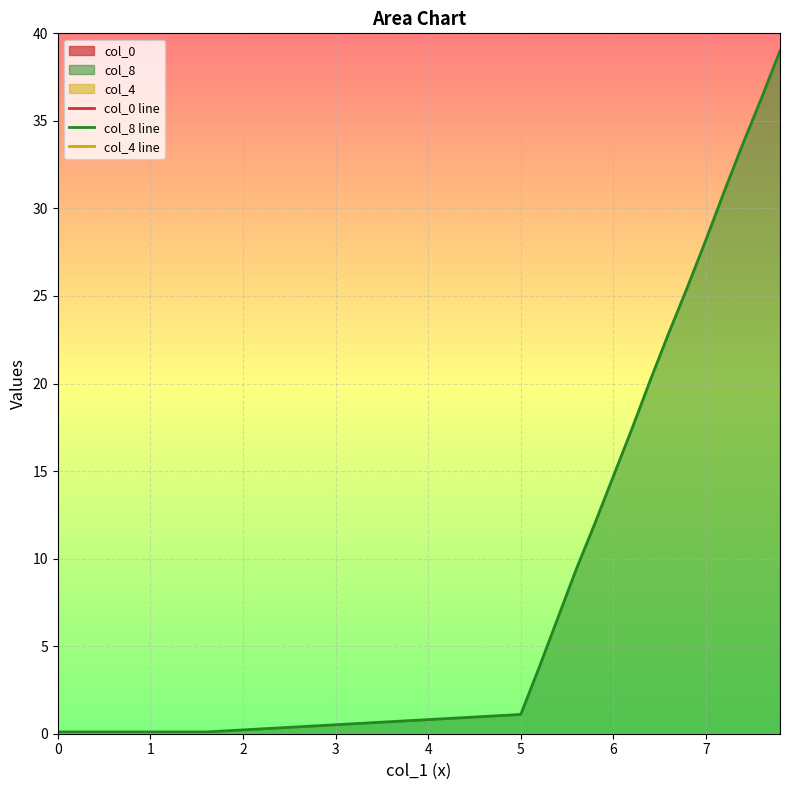

Reading left to right, what are all the values shown in this chart?

col_0 line: 0.0	0.0	0.0	0.0	0.0	0.0	0.0	0.0	0.0	0.0	0.0	0.0	0.0	0.0	0.0	0.0	0.0	0.0	0.0	0.0
col_8 line: 0.1	0.1	0.1	0.1	0.1	1.1	3.8	6.6	9.4	12.0	14.7	17.4	20.2	22.9	25.5	28.2	31.0	33.7	36.3	39.0
col_4 line: 0.0	0.0	0.0	0.0	0.0	0.0	0.0	0.0	0.0	0.0	0.0	0.0	0.0	0.0	0.0	0.0	0.0	0.0	0.0	0.0